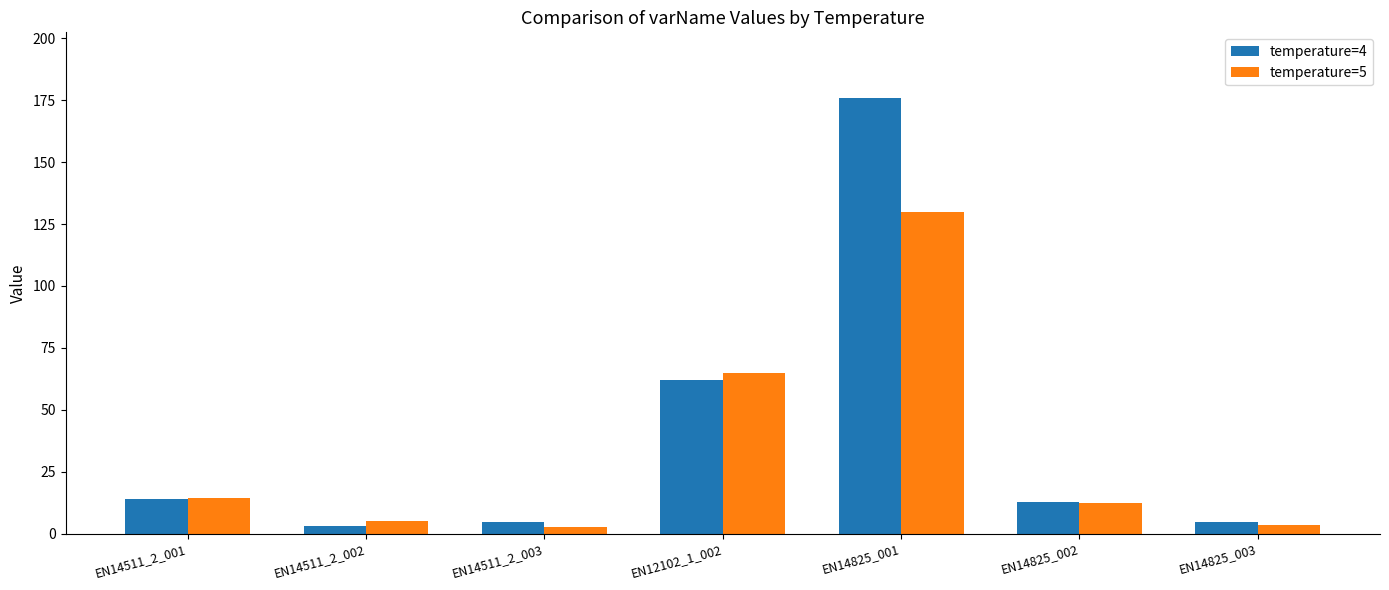

At which category is the sum across all series the highest?

EN14825_001